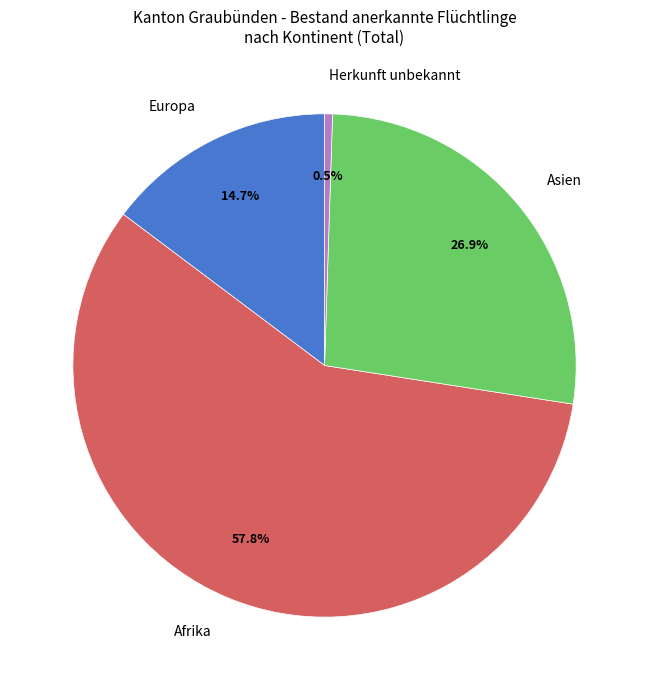

Does Afrika account for over 50% of the chart?

Yes